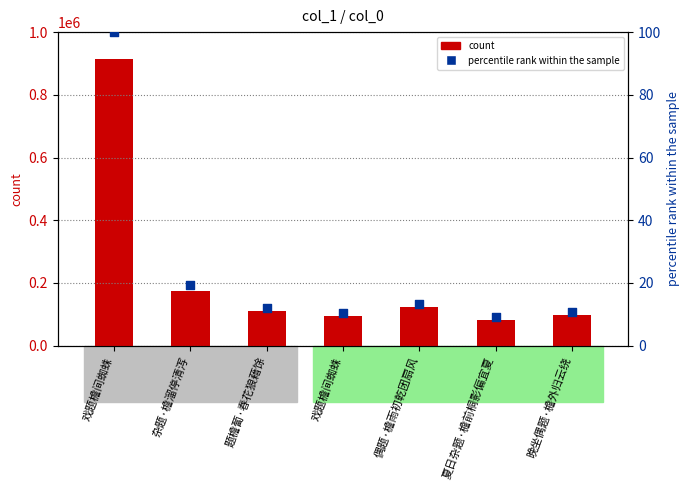

Which series reaches the minimum Y coordinate?

percentile rank within the sample